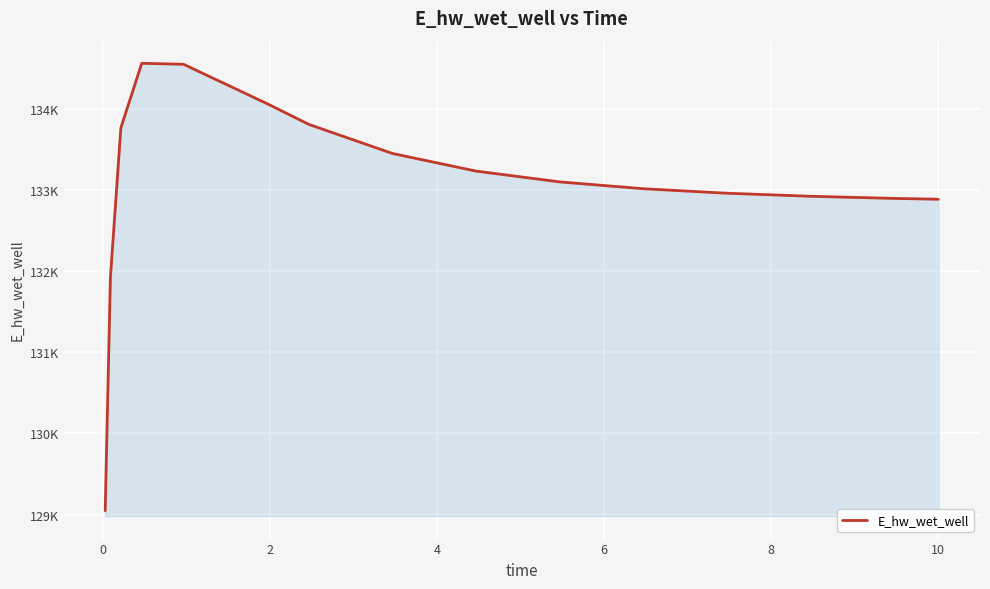

Is this an area chart (filled region under the line)?

Yes